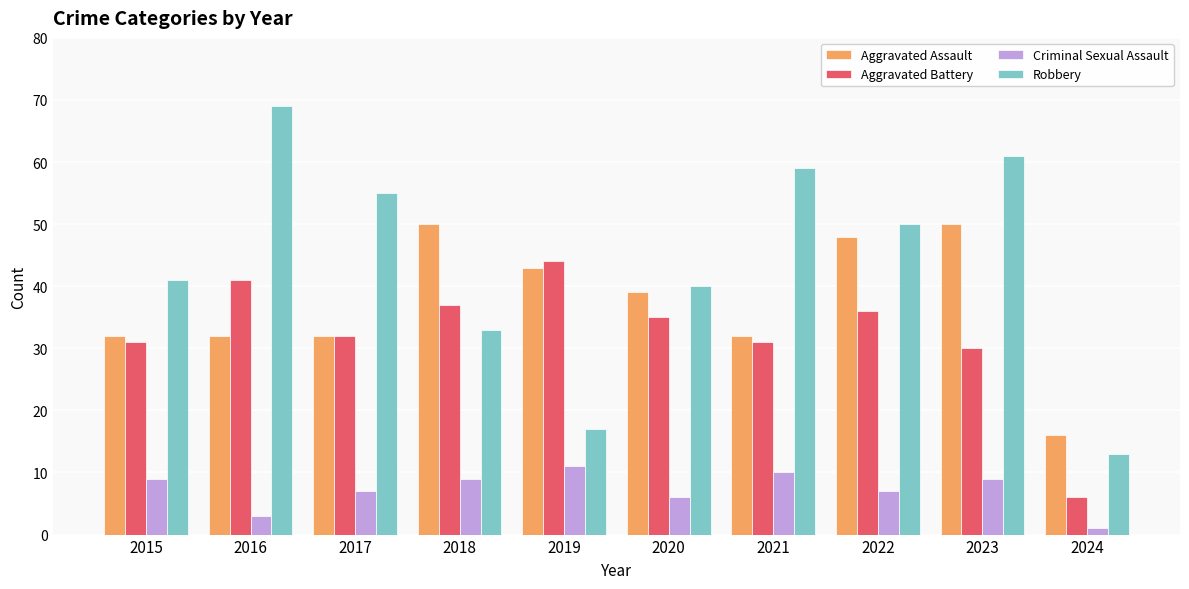

What is the minimum value for Criminal Sexual Assault?

1